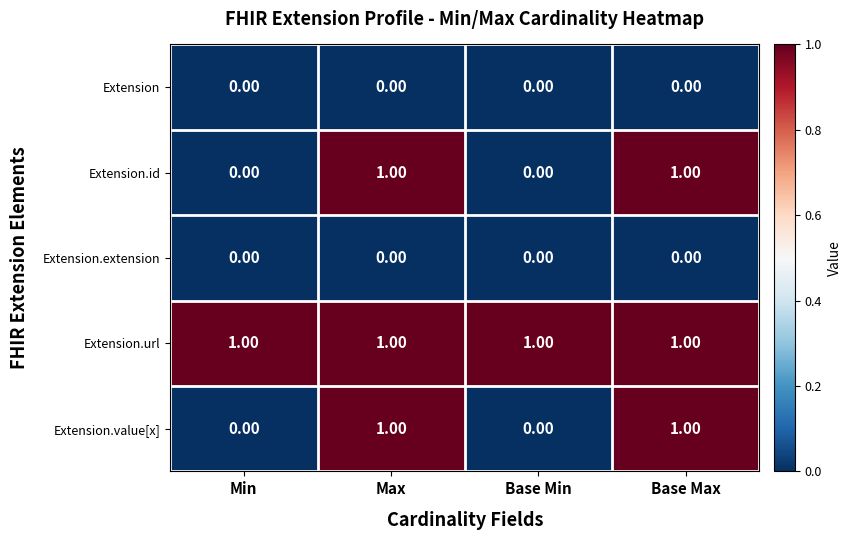

What is the greatest value displayed?

1